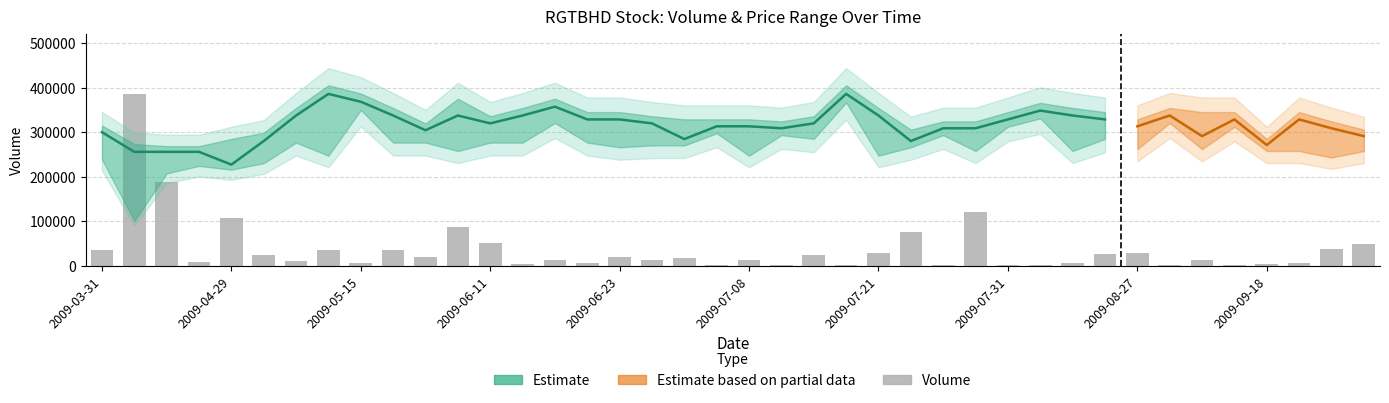

Is it true that low equals 0.2 at 2009-03-31?

False